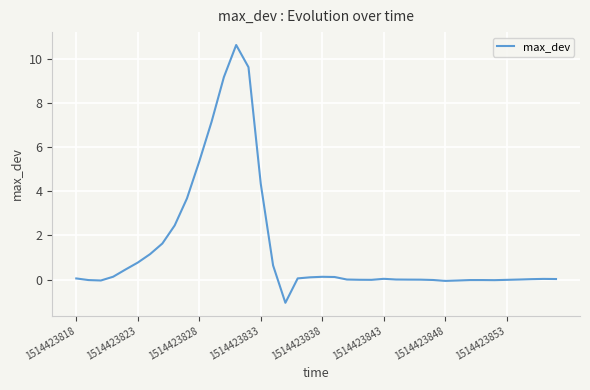

What is the maximum value shown in the chart?

10.6